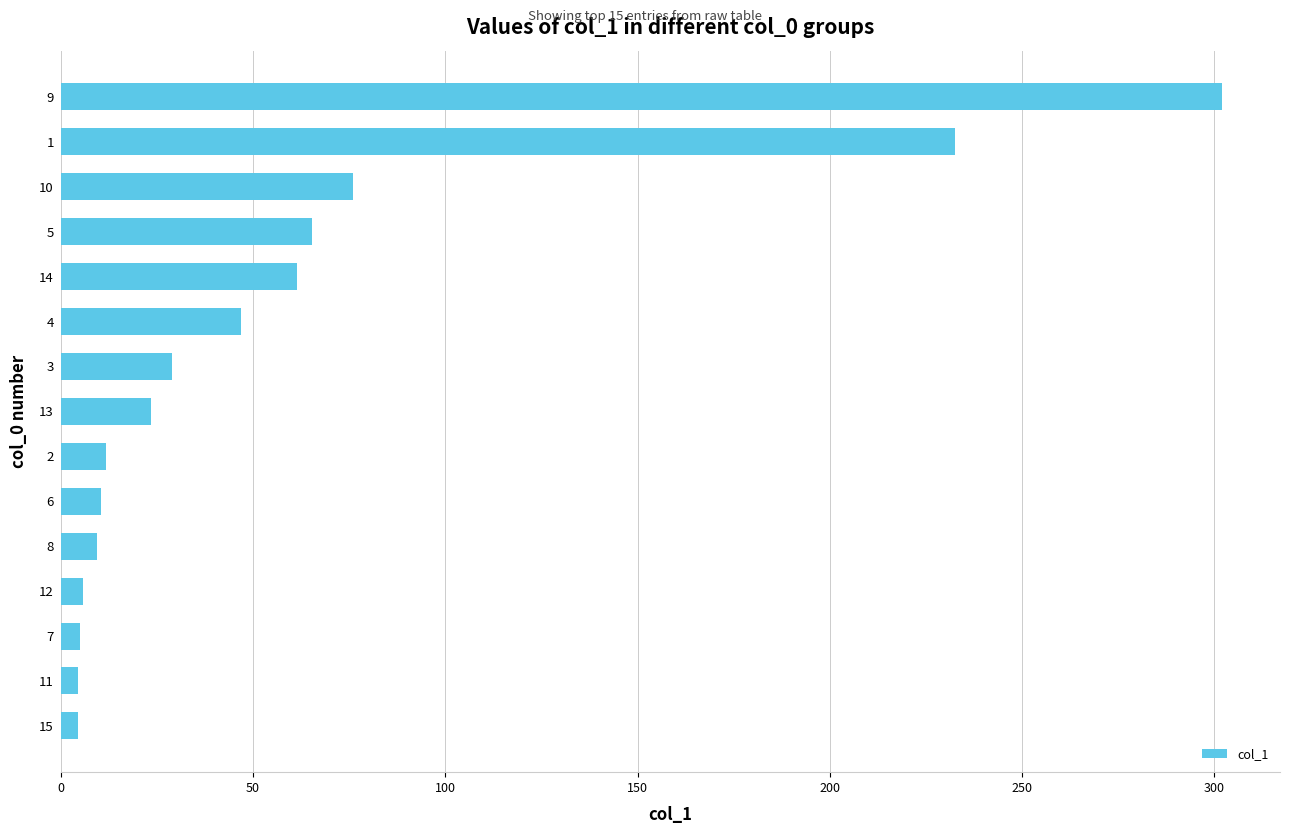

Which category has the highest value across all series?

9